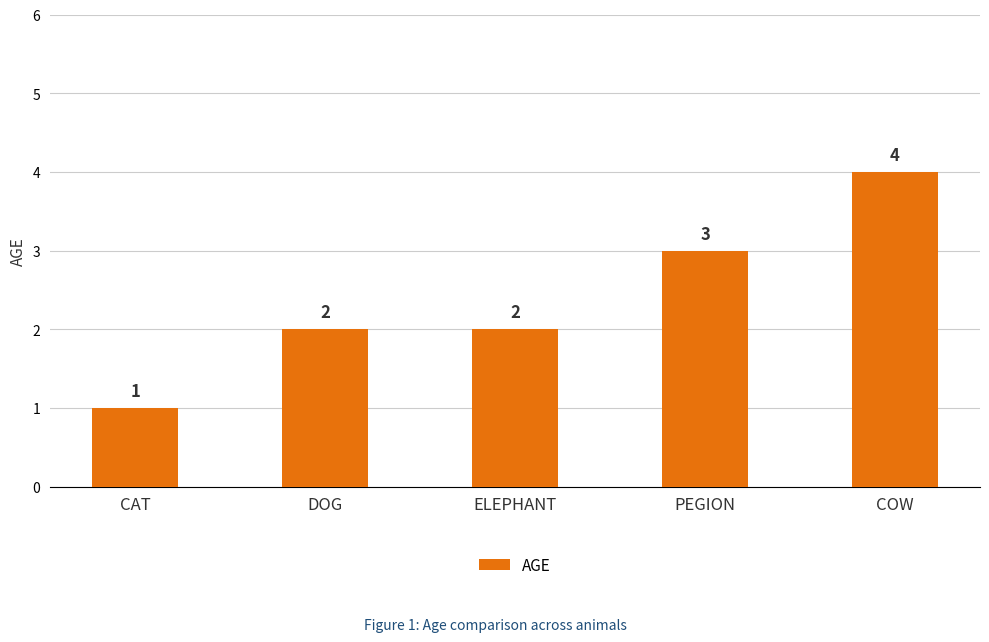

Is it true that the value at CAT is 0?

False